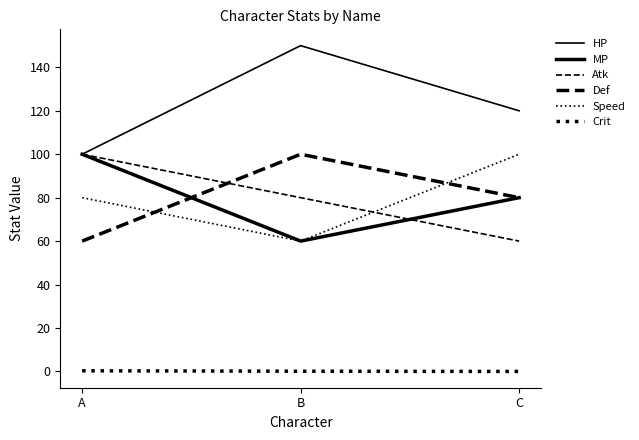

Is it true that MP equals 60.0 at B?

True